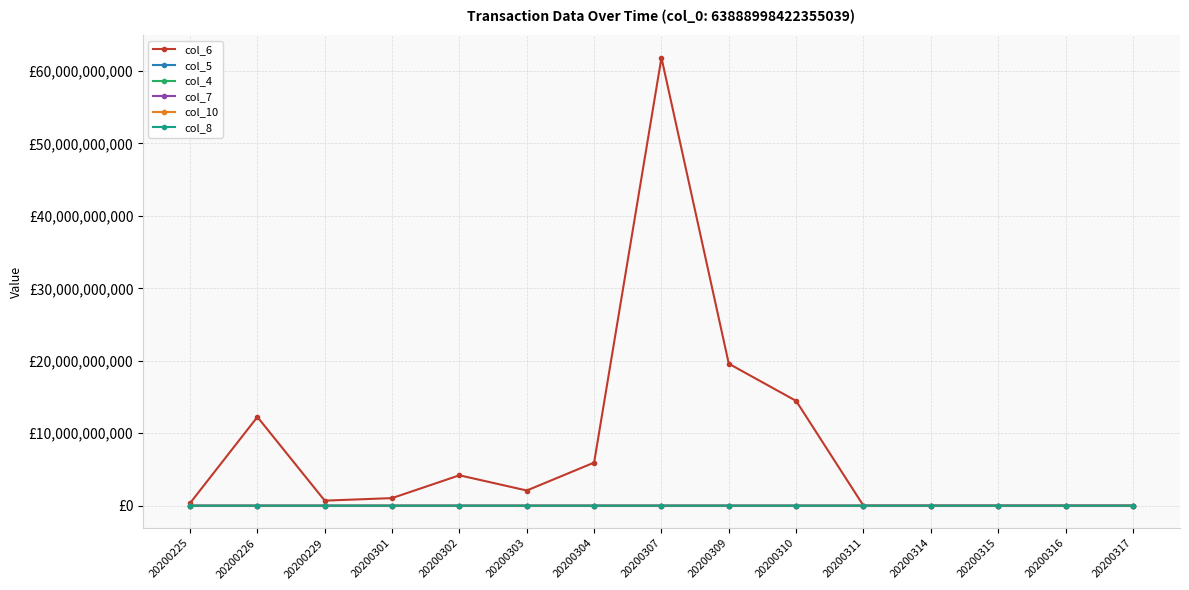

Does the chart have visible grid lines?

Yes